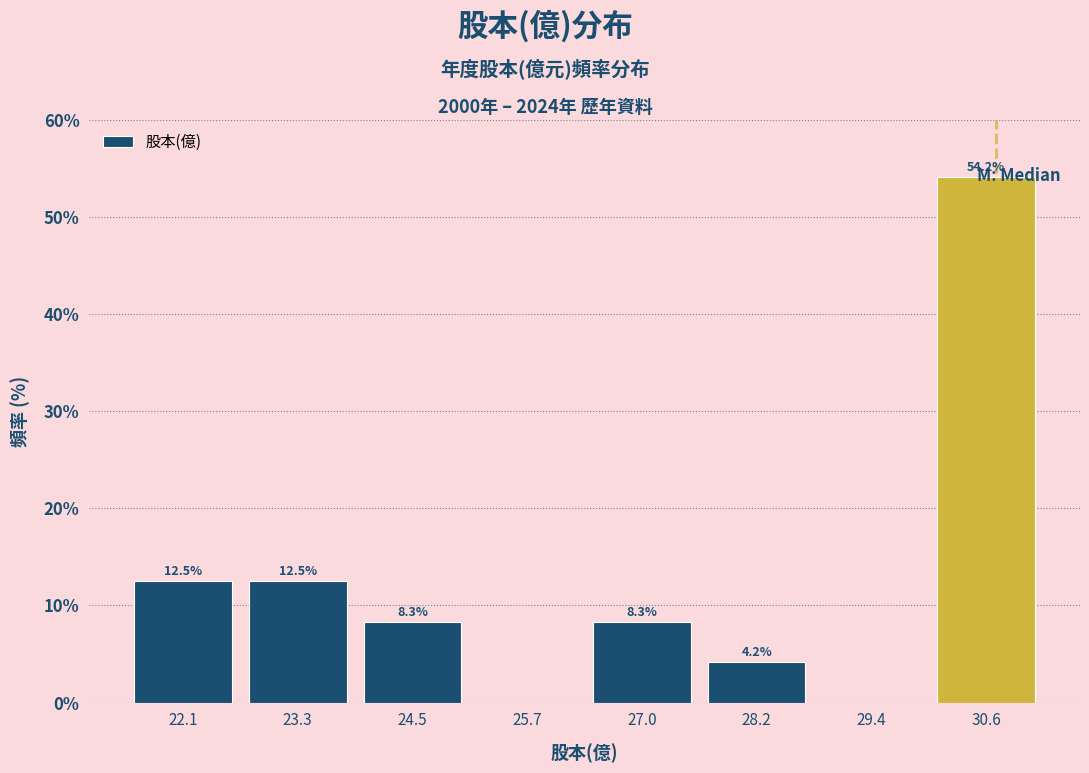

Which range on the x-axis has the tallest bar?

30.0 to 31.2